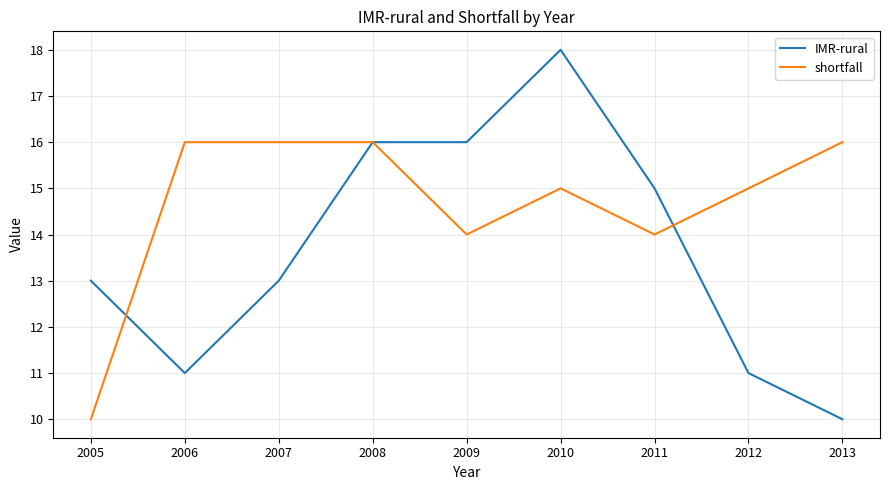

What is the spread (max minus min) of values at 2011?

1